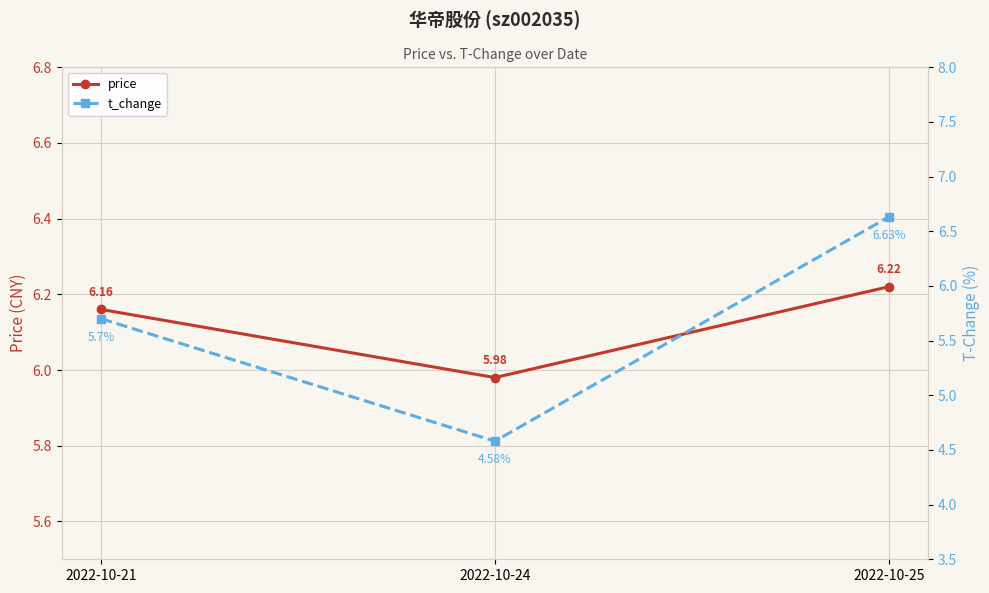

The value of price at 2022-10-21 is 1.6. True or false?

False